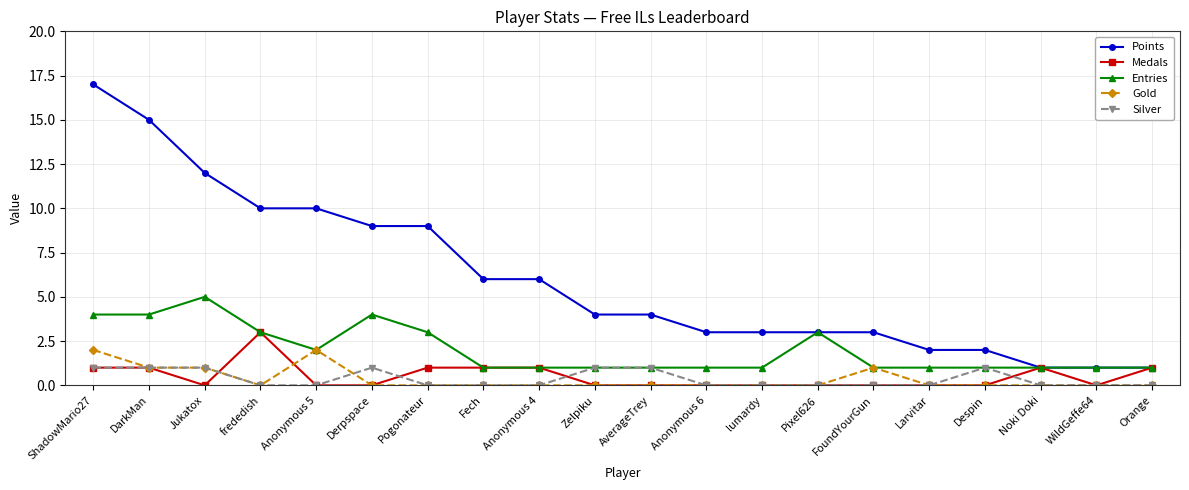

Is this an area chart (filled region under the line)?

No